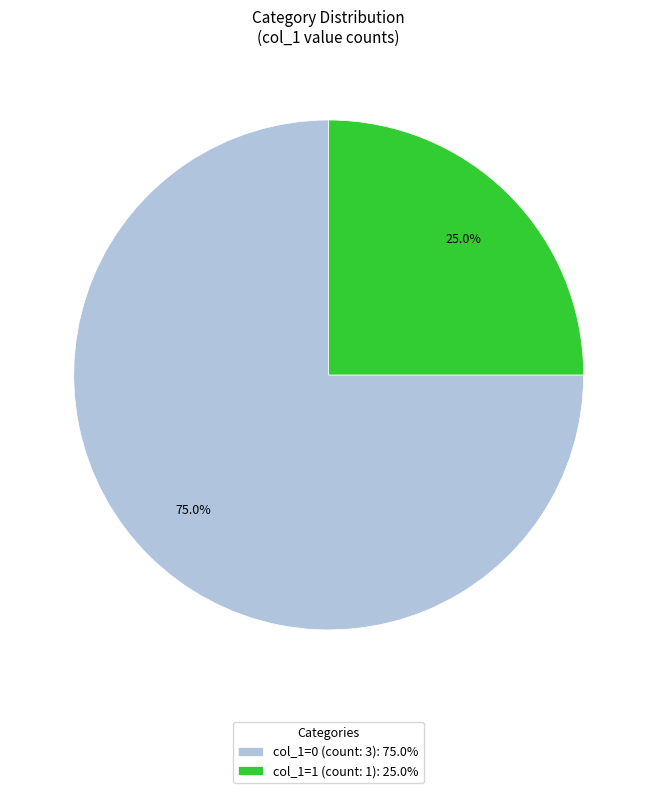

Is the sum of col_1=0 (count: 3): 75.0% and col_1=1 (count: 1): 25.0% greater than half?

Yes